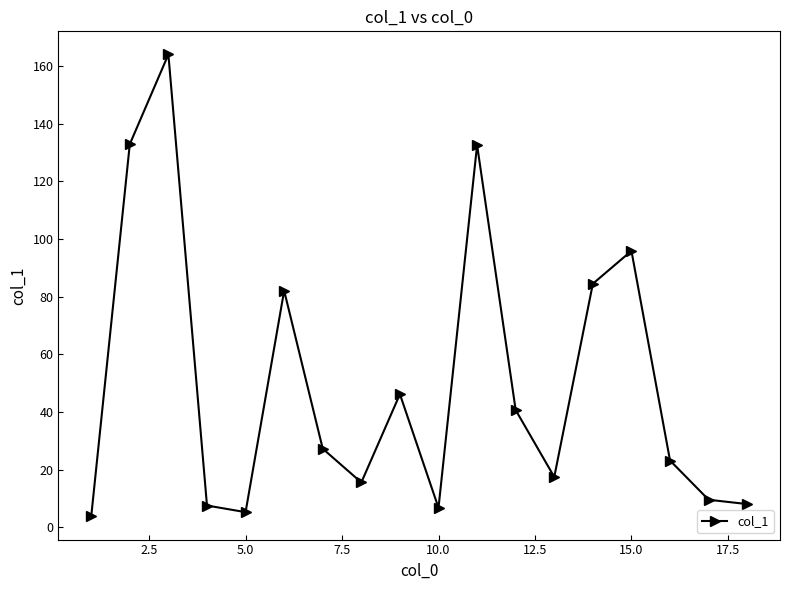

How many lines are shown in the chart?

1